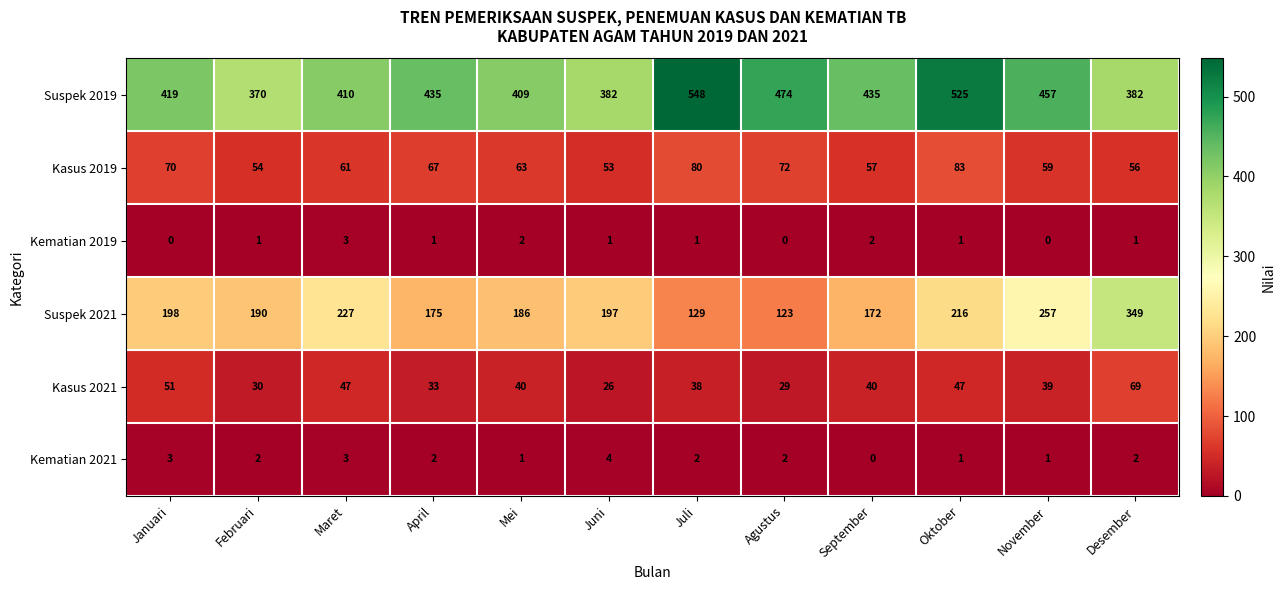

Which series changed the most between Juli and Desember?

Suspek 2021